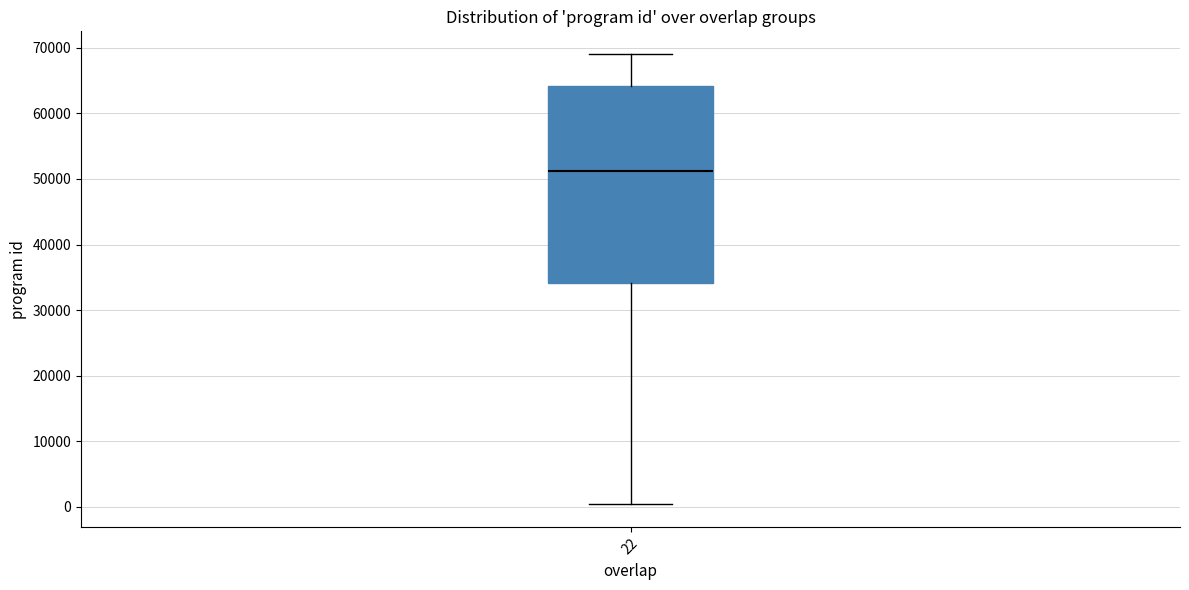

Where does the upper whisker of the box at x = 22 end on the y-axis? The values are not printed on the chart, so give them approximately, as read against the axis.

69000